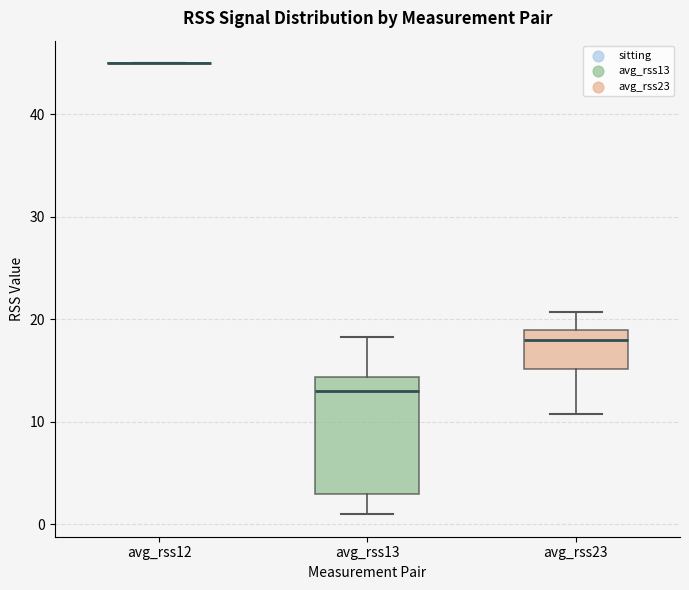

Where does the upper whisker of the box for avg_rss13 end on the y-axis? The values are not printed on the chart, so give them approximately, as read against the axis.

18